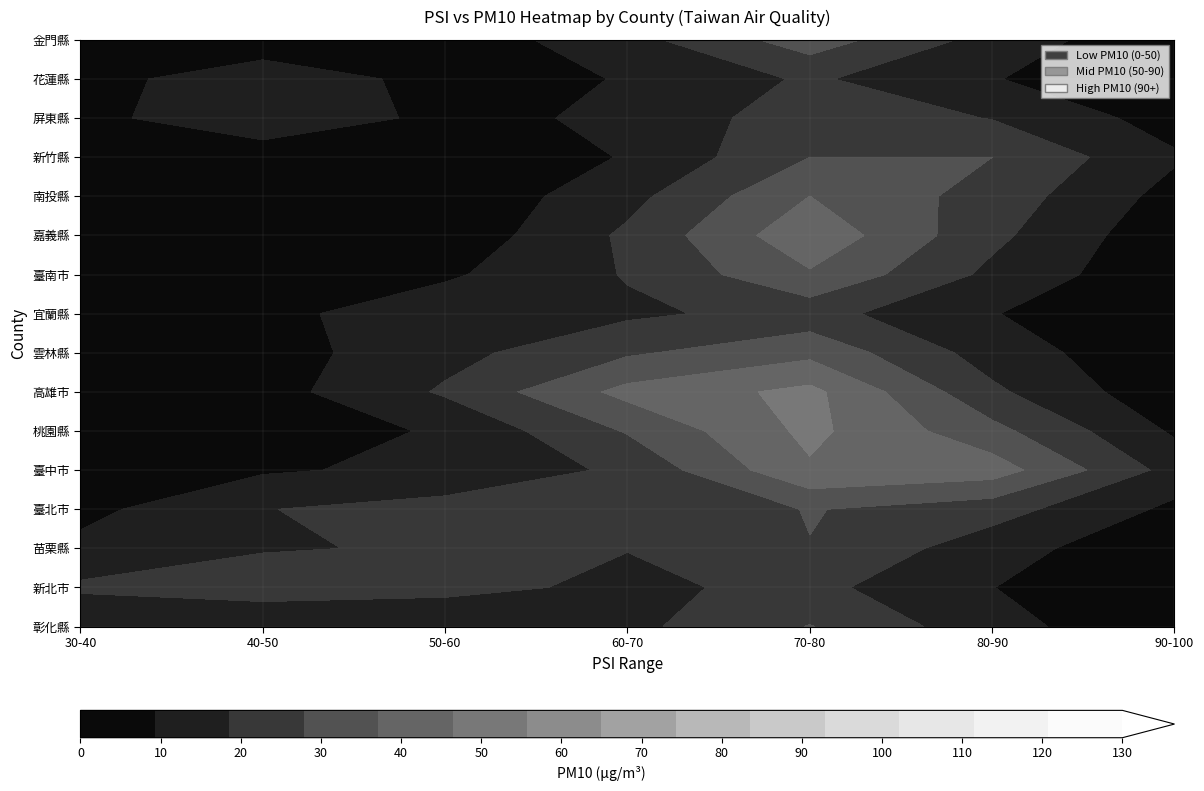

The value of 嘉義縣 at PSI is 78. True or false?

True